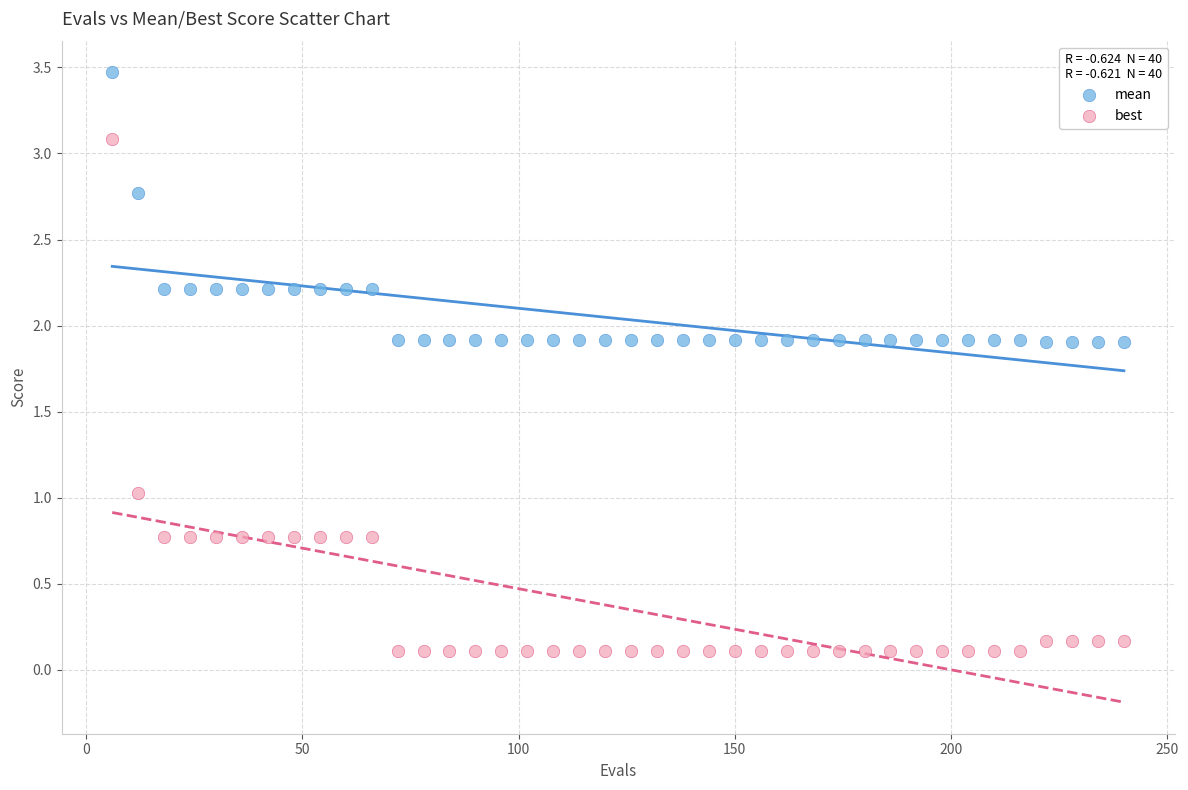

Which series has the largest Y range (max minus min)?

best